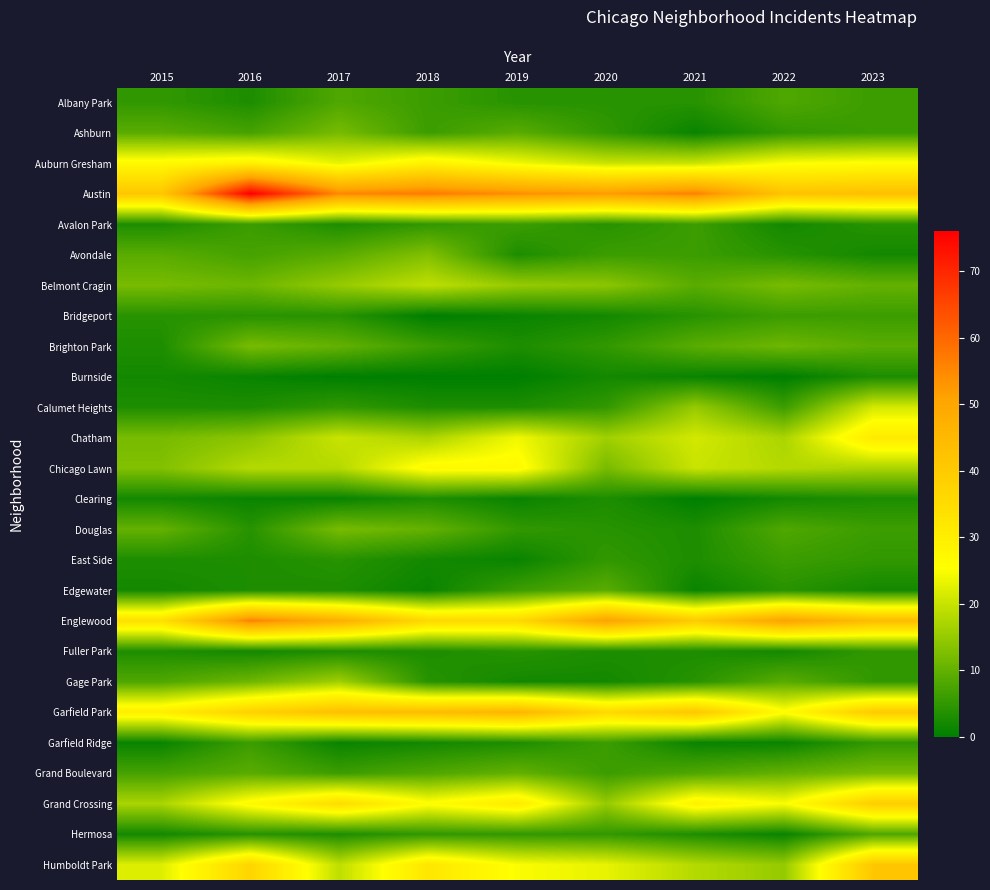

At how many categories does at least one series exceed 17?

9